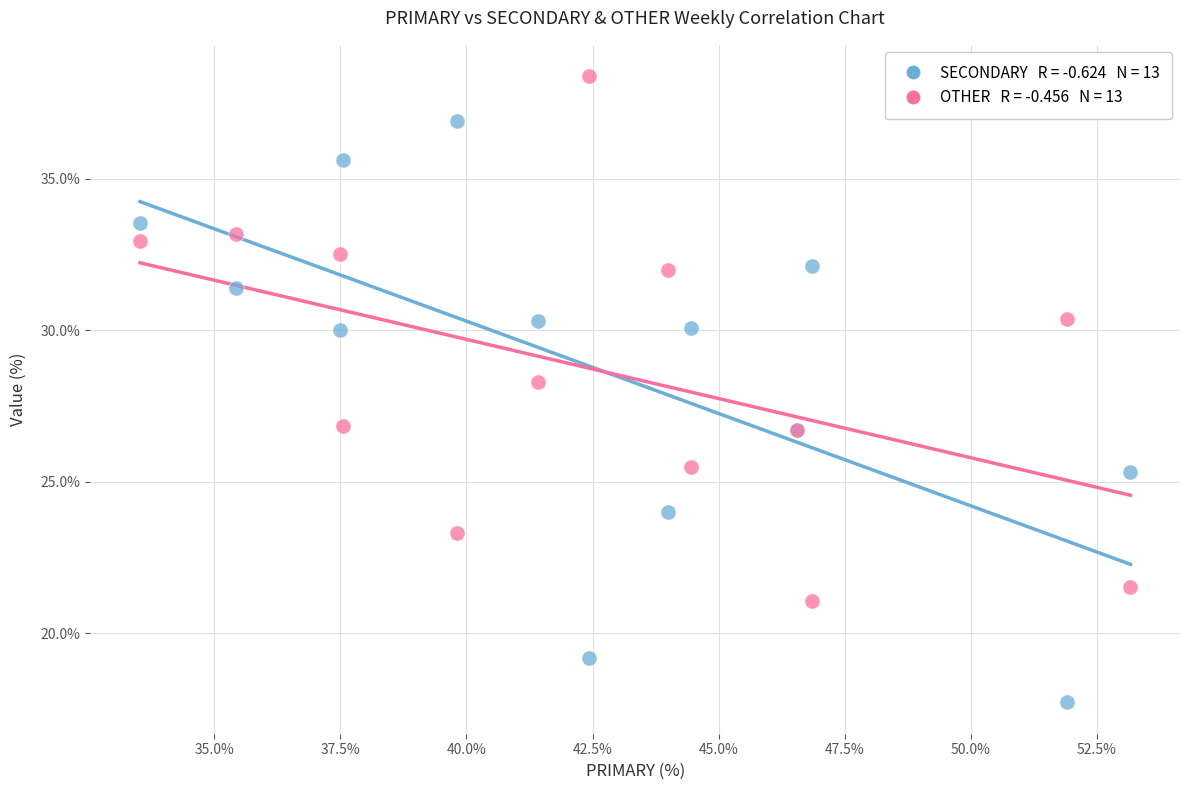

Across all series, what Y value is closest to 28?

28.3